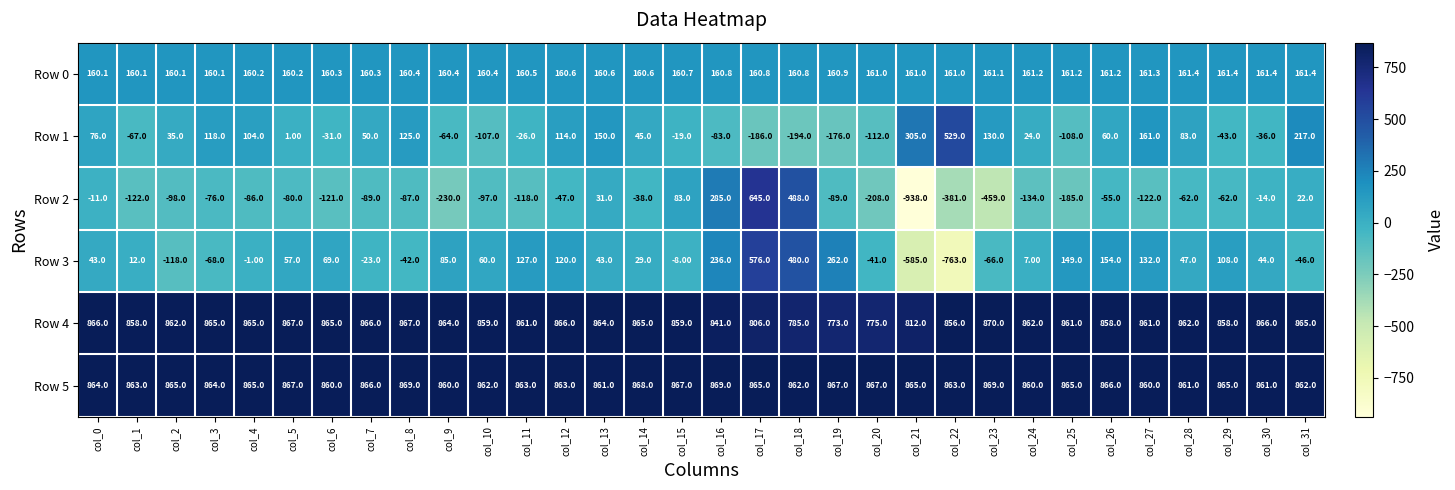

At how many categories does at least one series exceed 807?

32